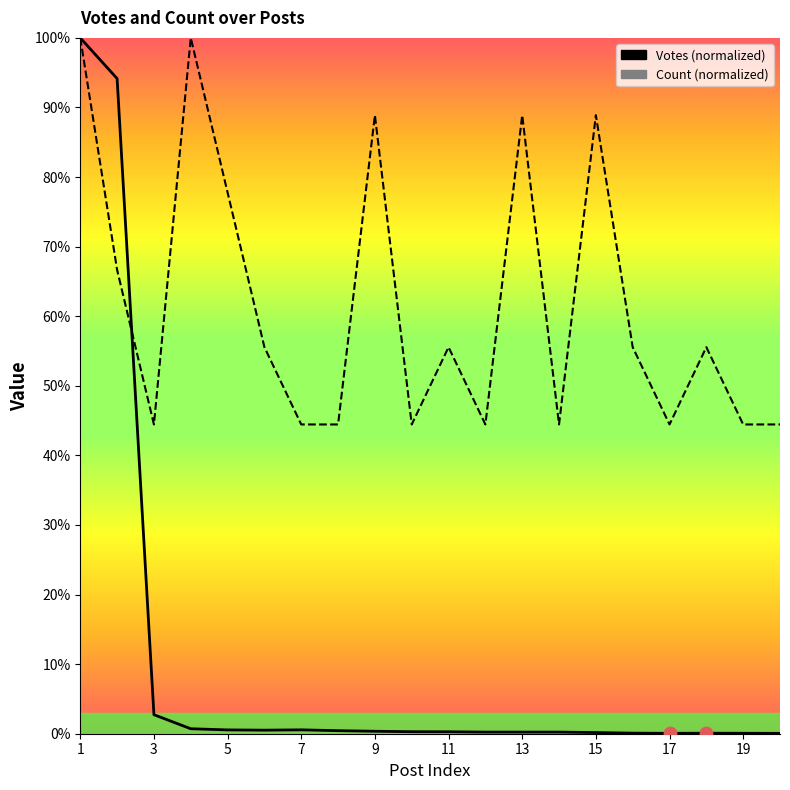

Which series has the widest spread of Y values?

Votes